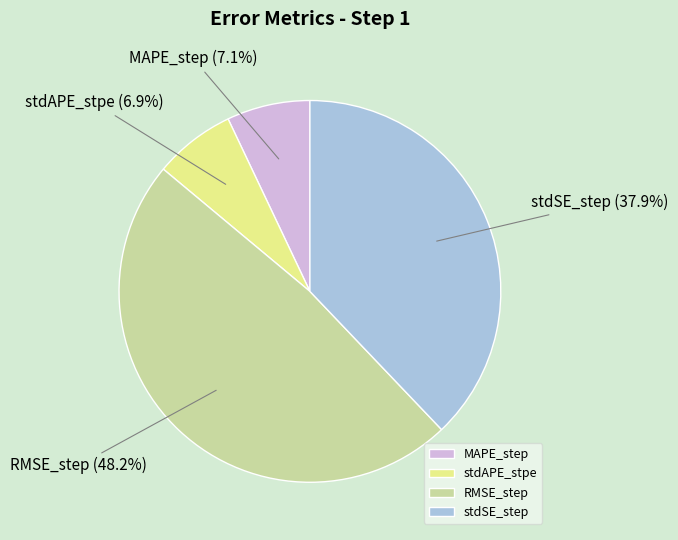

Count the number of slices in the pie.

4